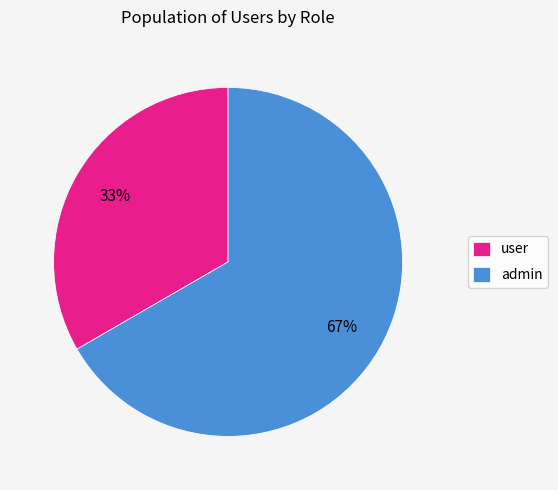

To the nearest percent, what is the combined percentage of user and admin?

100%